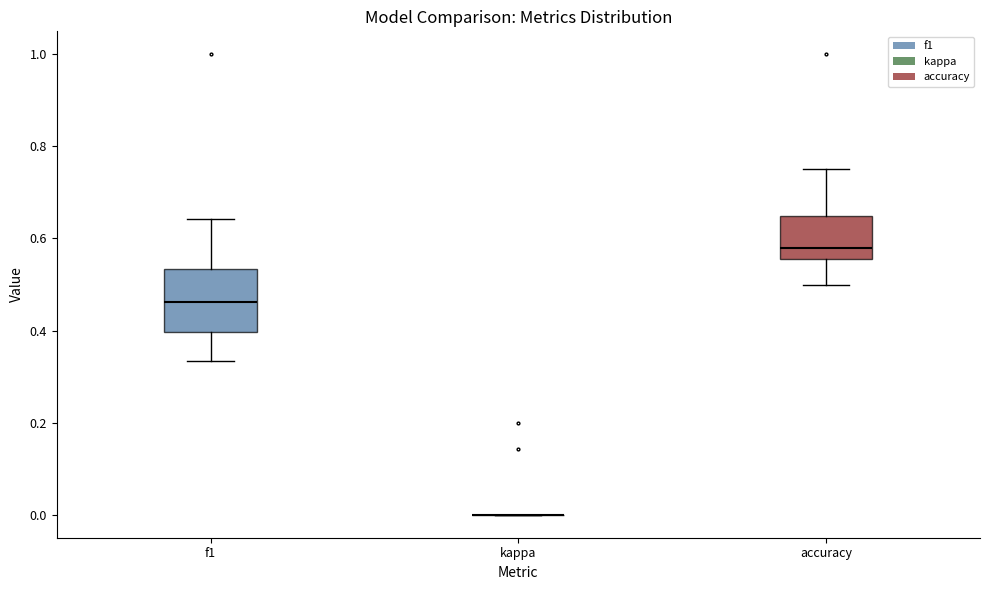

Which box is the tallest, from its lower edge to its upper edge?

f1